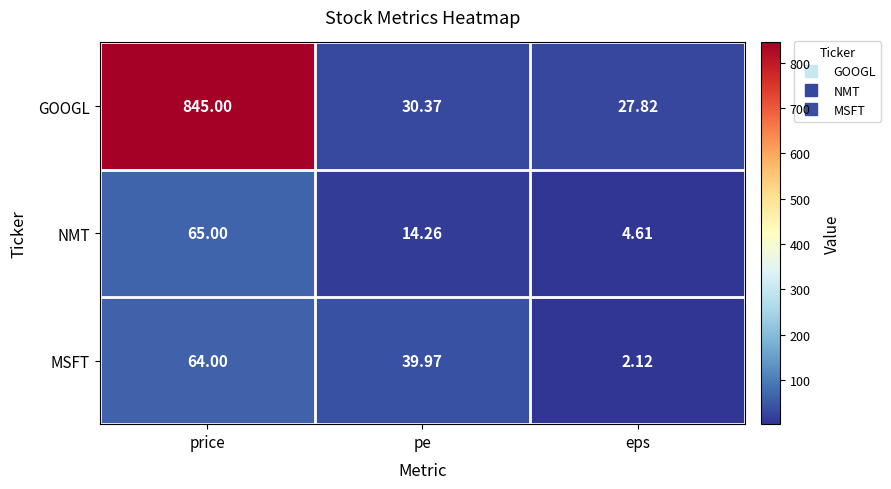

Rank the series at pe from highest to lowest value.

MSFT, GOOGL, NMT